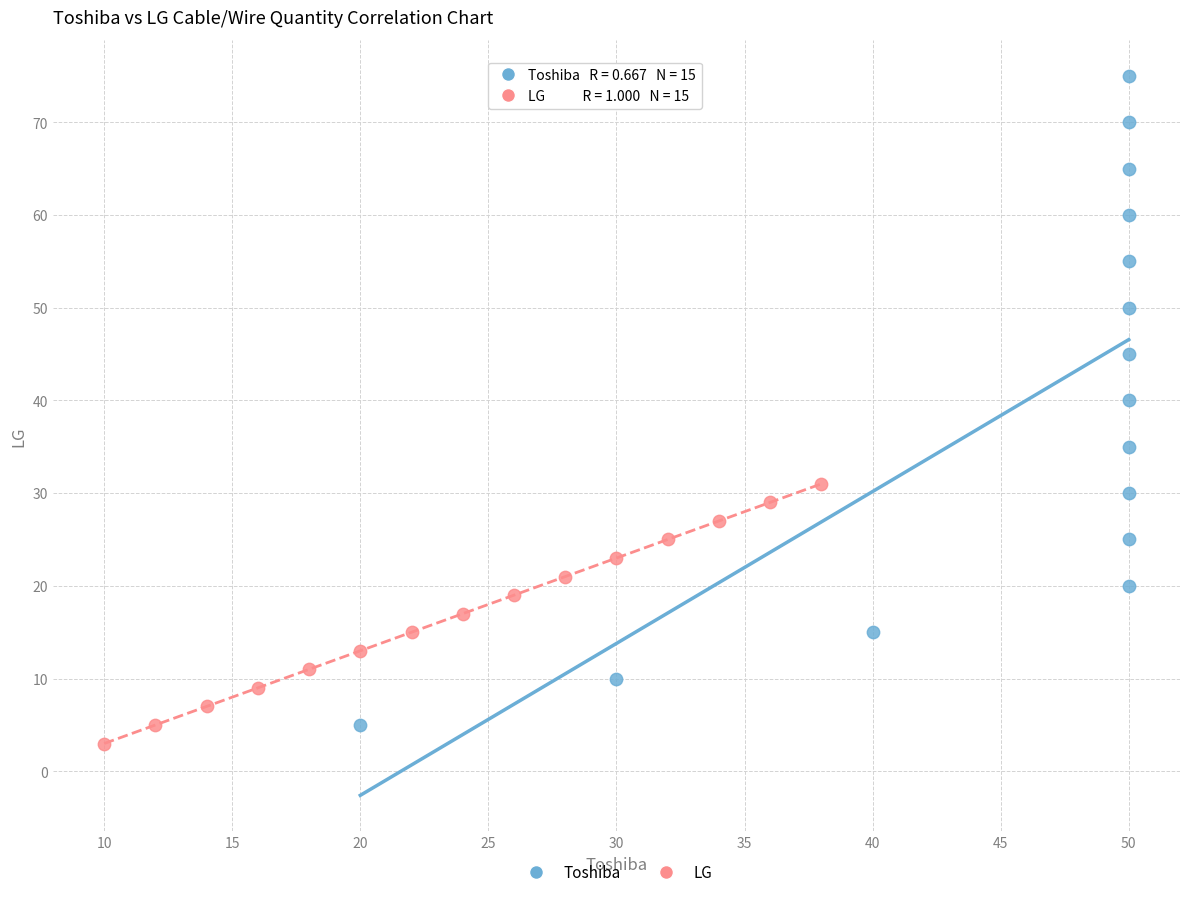

Which series contains the lowest Y value?

LG